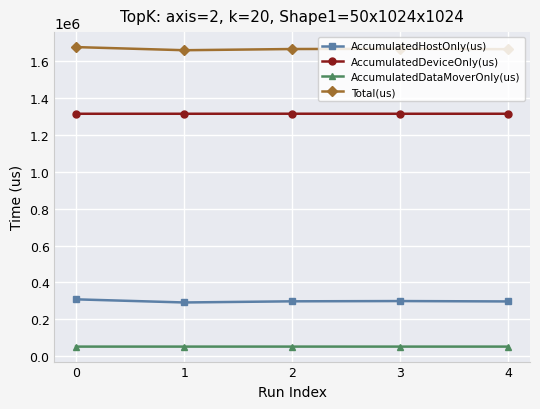

What is the average value of the AccumulatedHostOnly(us) series?

298940.8